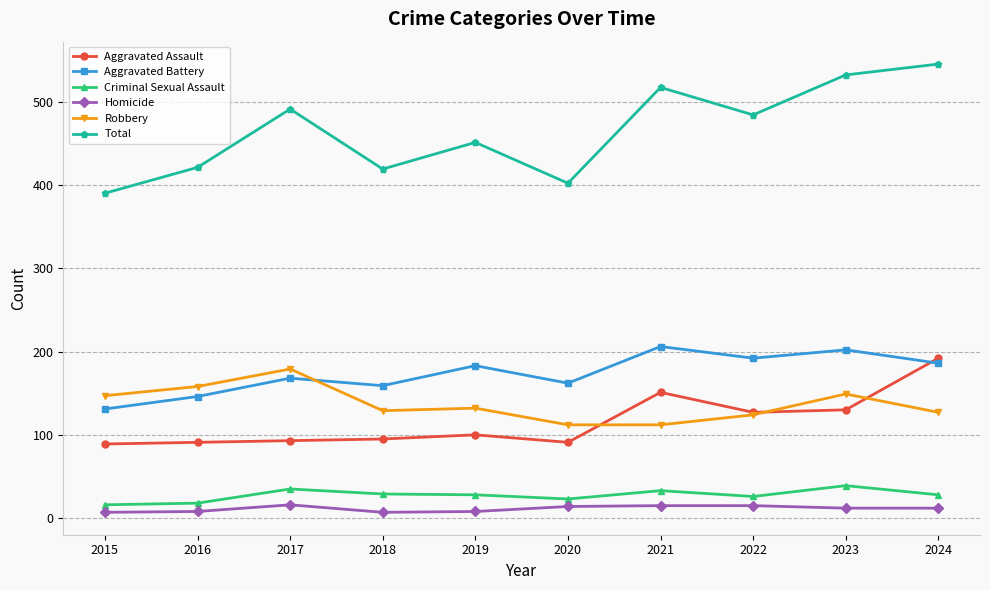

What is the value of the Aggravated Assault point at the 9th from the left?

130